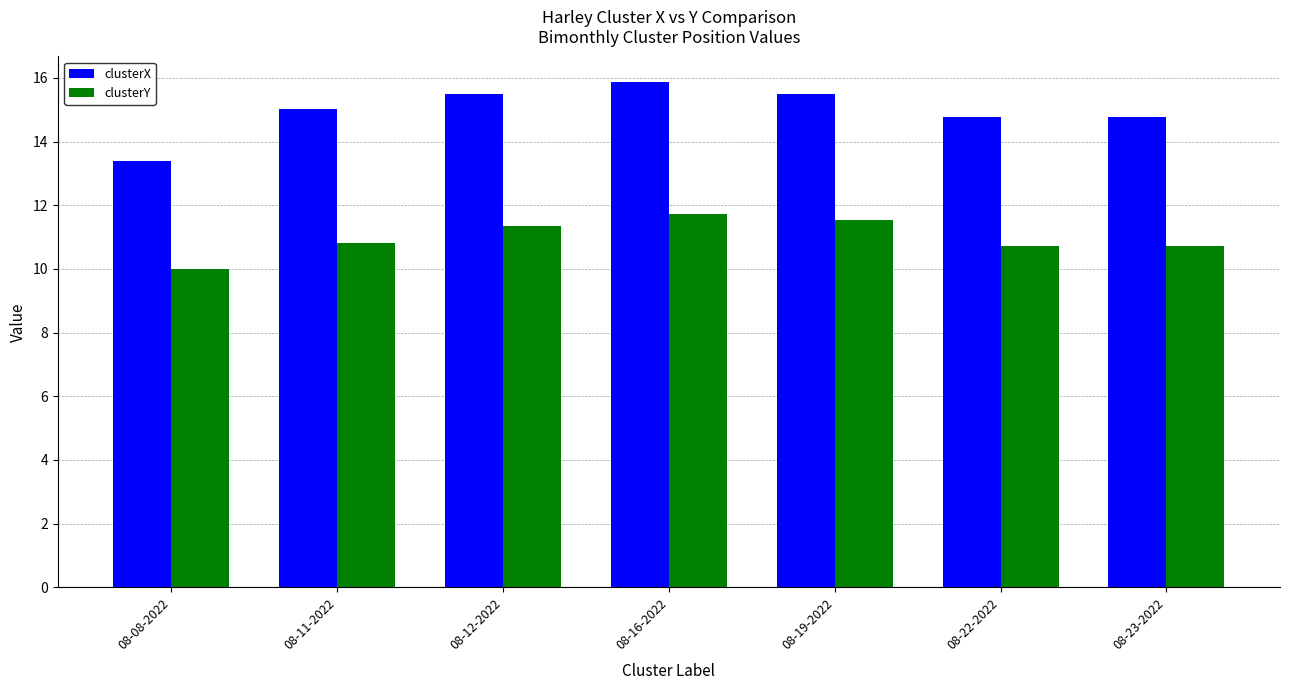

Reading left to right, extract all data points from this chart.

clusterX: 13.4	15.0	15.5	15.9	15.5	14.8	14.8
clusterY: 10.0	10.8	11.3	11.7	11.5	10.7	10.7